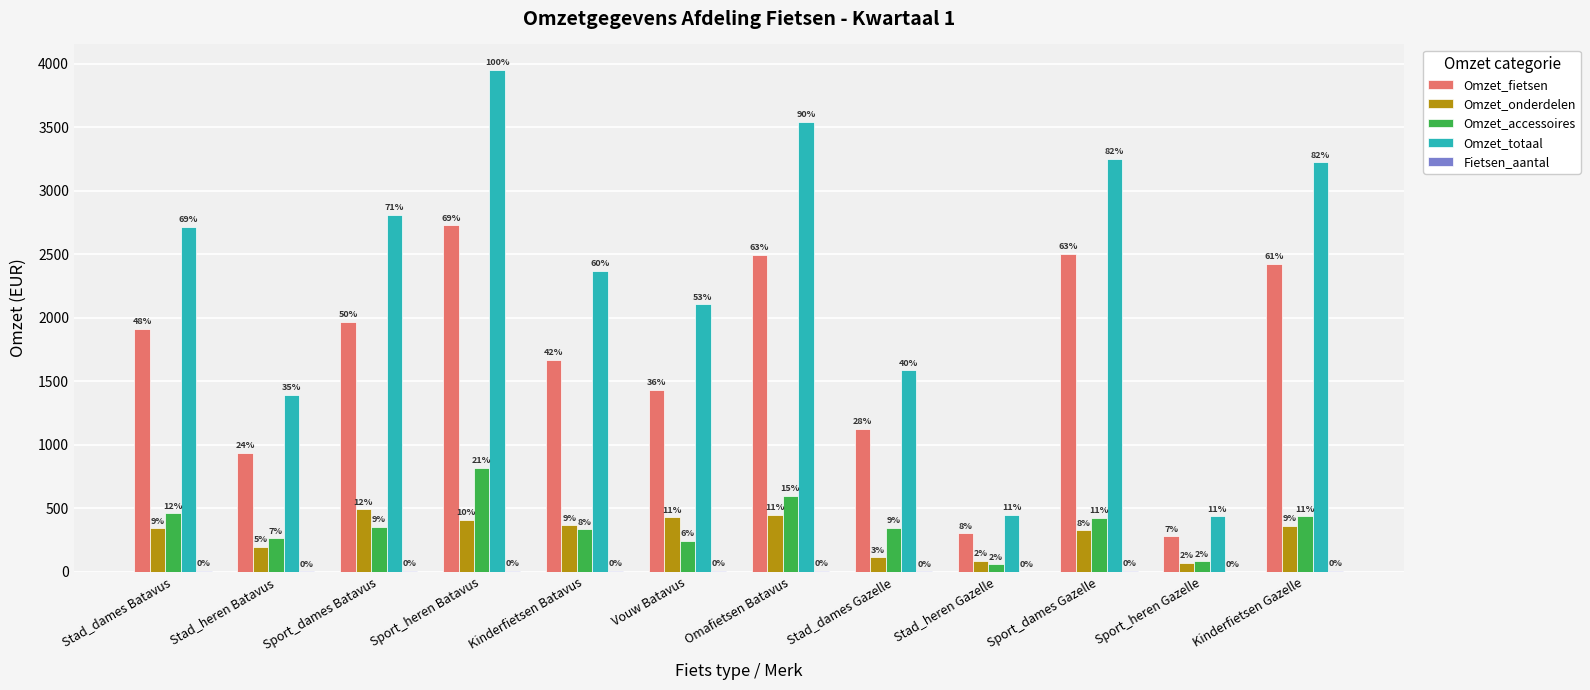

Are the bars horizontal?

No